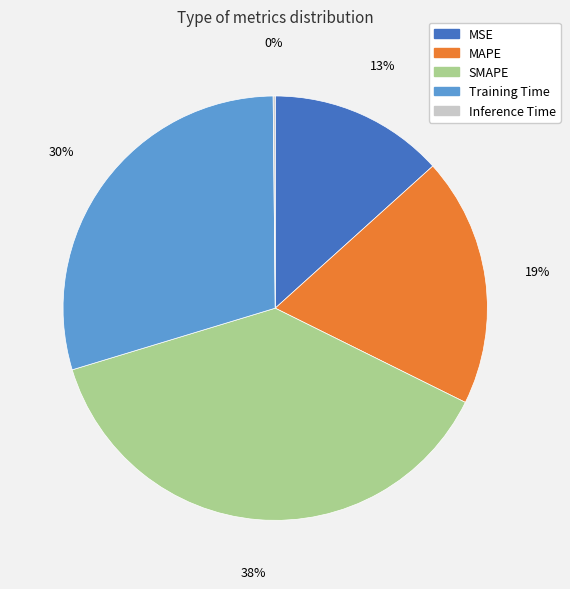

What percentage is the Training Time slice, to the nearest percent?

30%